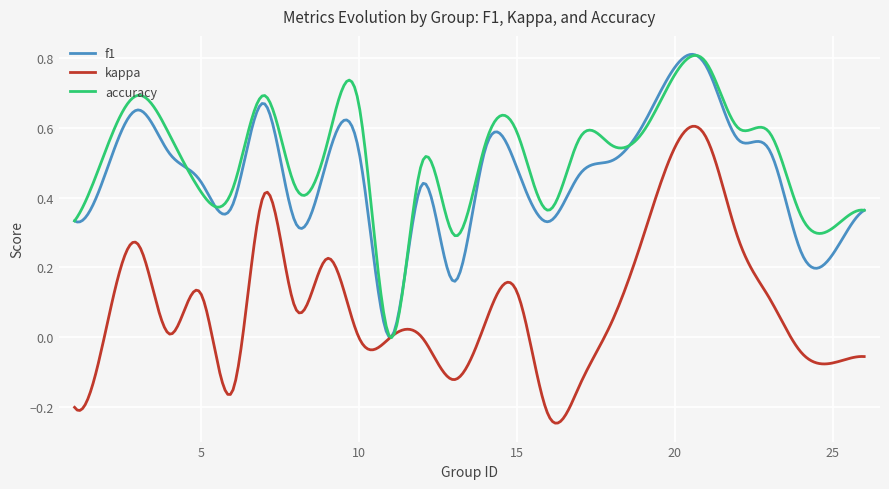

Does the chart have visible grid lines?

Yes